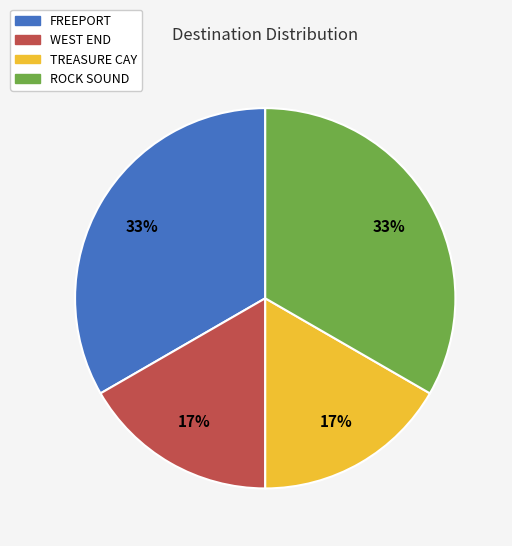

Is there any slice that represents more than half of the pie?

No